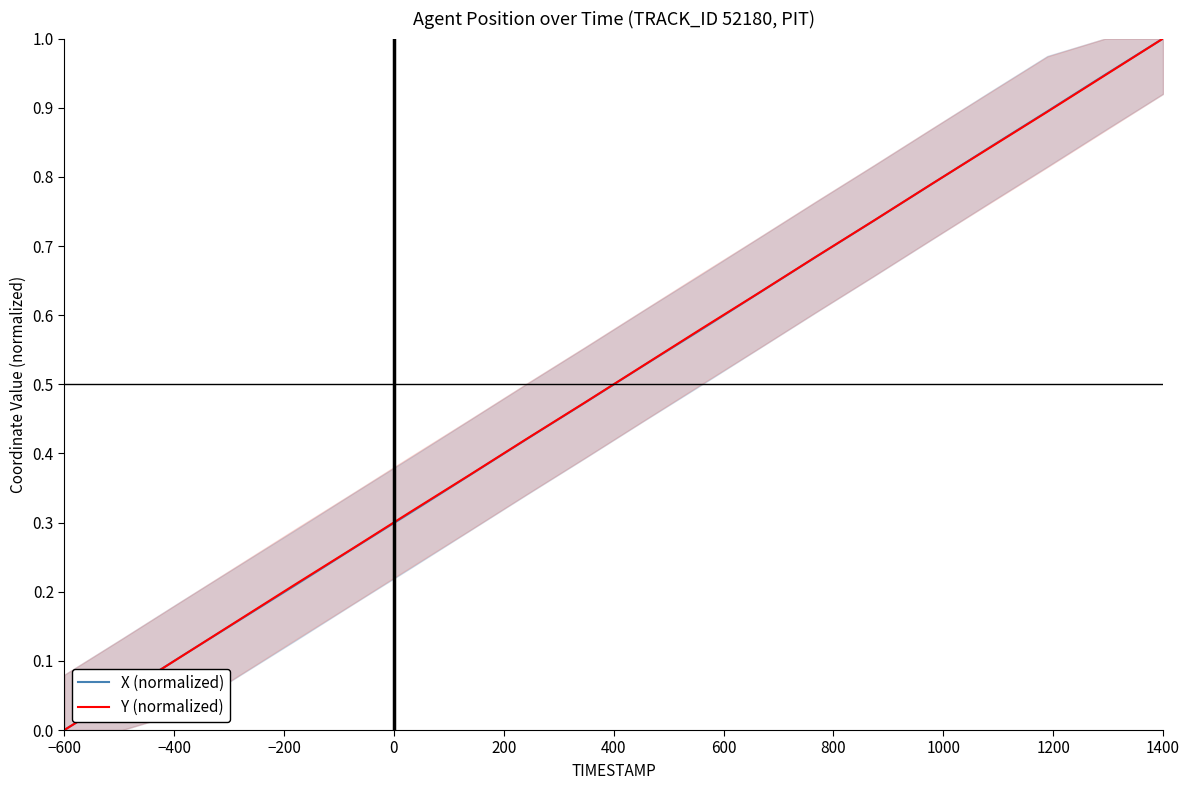

The X (normalized) series shows 0.2 at 600. True or false?

False